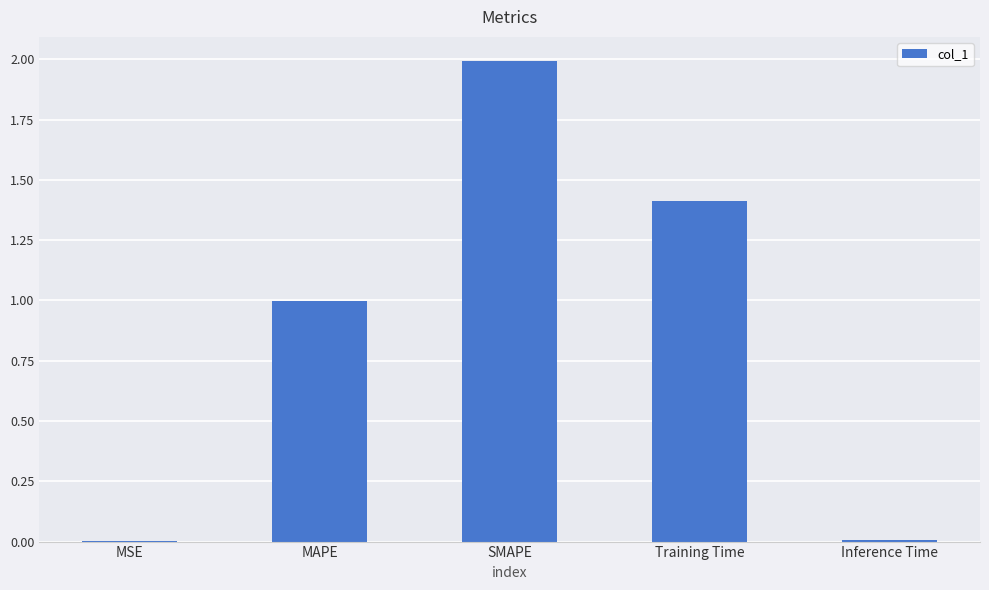

What is the approximate value at Training Time?

1.4